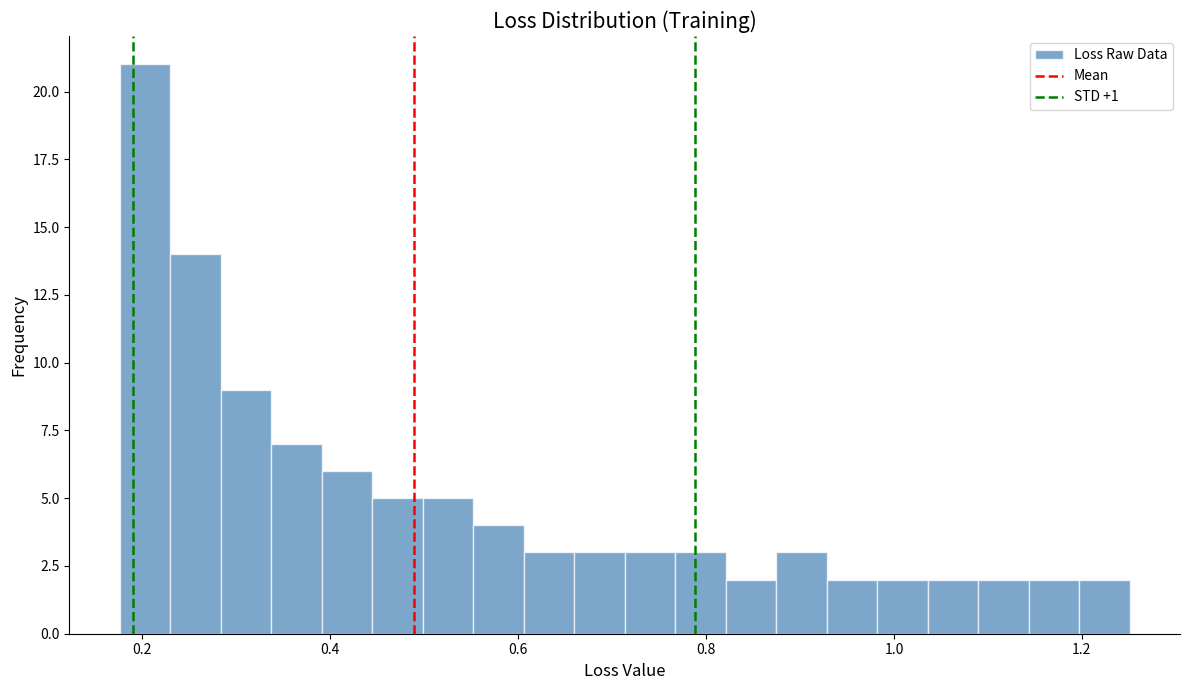

Read against the x-axis, roughly where is the centre of the tallest bar?

0.20